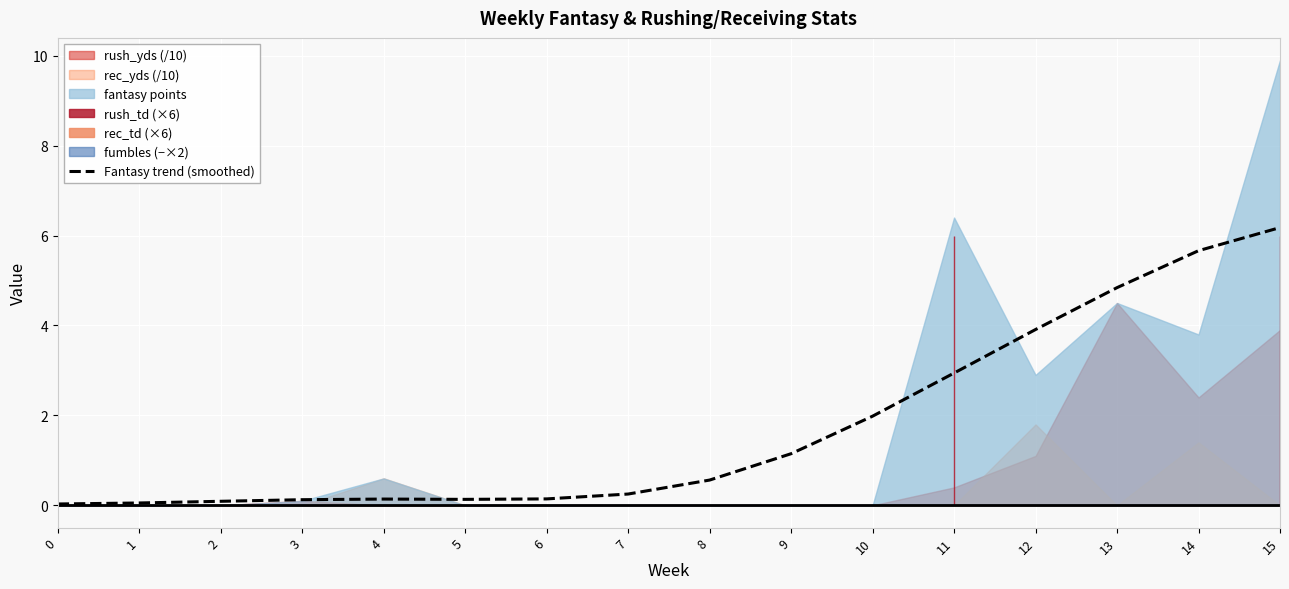

At which category does the data reach its first local valley?

5